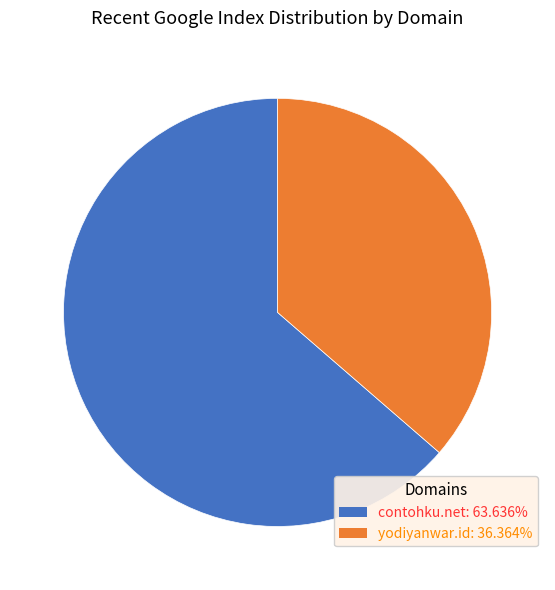

Do yodiyanwar.id and contohku.net together represent more than half of the pie?

Yes